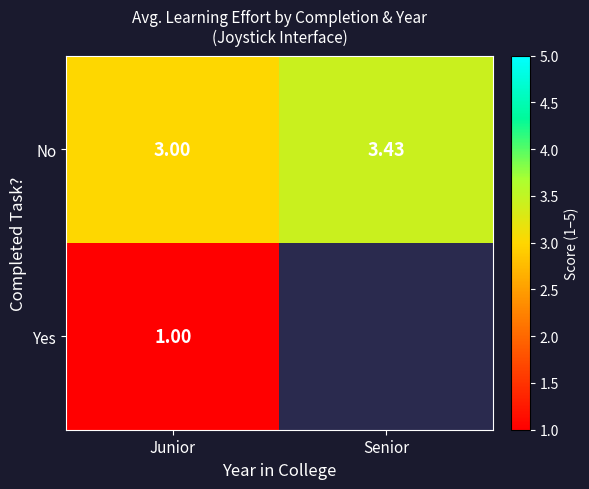

At which label does No reach its peak?

Senior